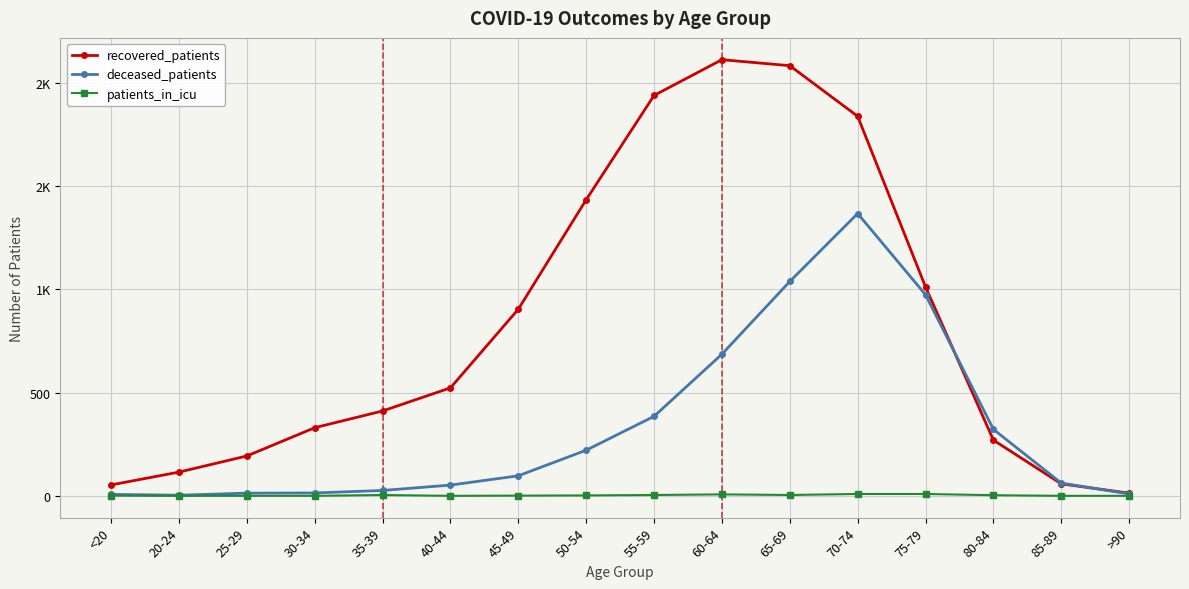

Reading right to left, what are all the values shown in this chart?

recovered_patients: 13	58	270	1012	1838	2083	2112	1939	1434	904	523	411	330	193	115	53
deceased_patients: 9	62	322	974	1367	1038	686	385	221	97	52	26	14	13	3	7
patients_in_icu: 0	0	3	9	9	4	7	4	2	1	0	4	0	0	0	1